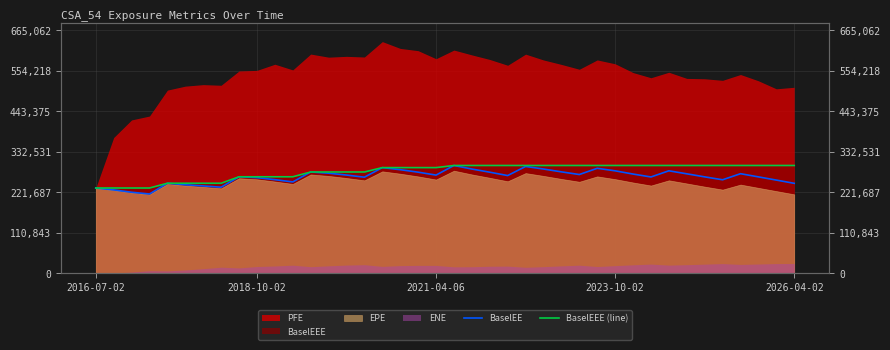

At 17, list the series in order from largest to smallest.

BaselEEE (line), BaselEE